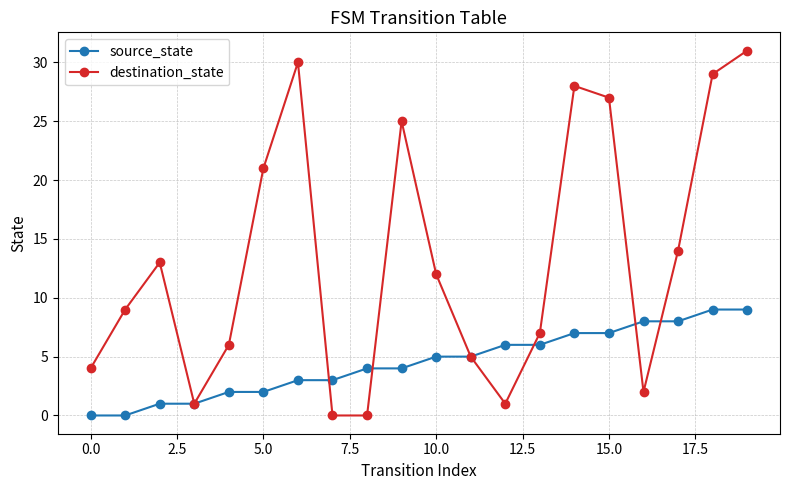

What is the difference between the maximum and minimum values in the destination_state series?

31